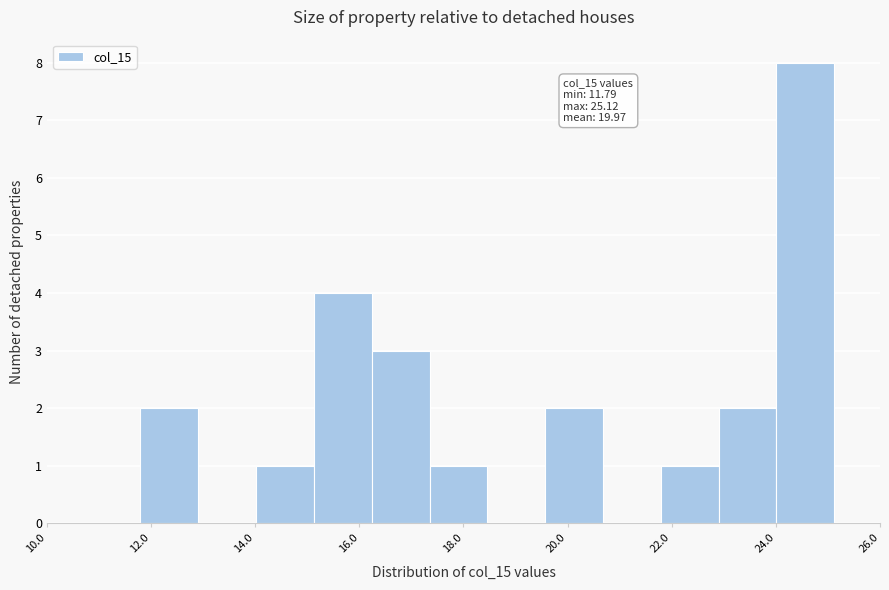

Over which range of the x-axis is the bar tallest?

24.0 to 25.2